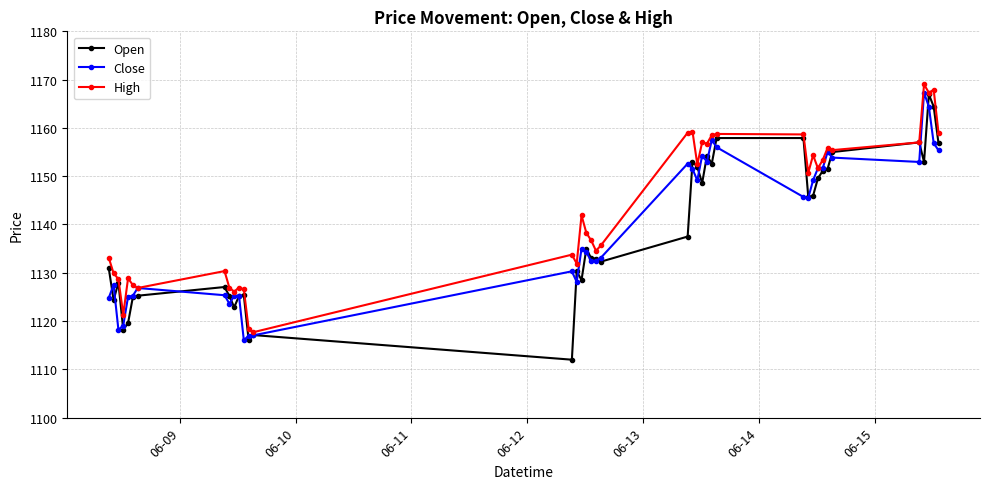

What is the average value of the Open series?

1138.6